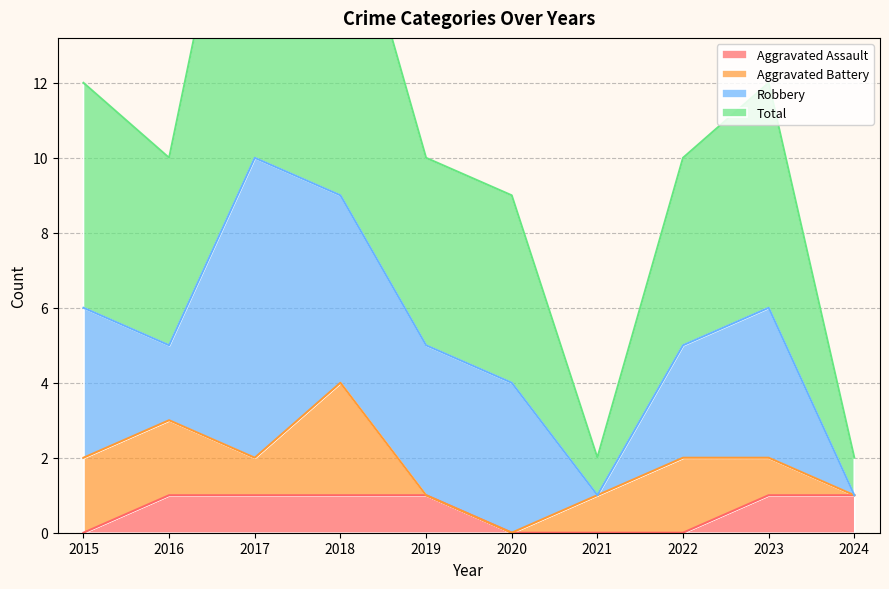

True or false: Aggravated Assault has a value of 0 at 2024.

False